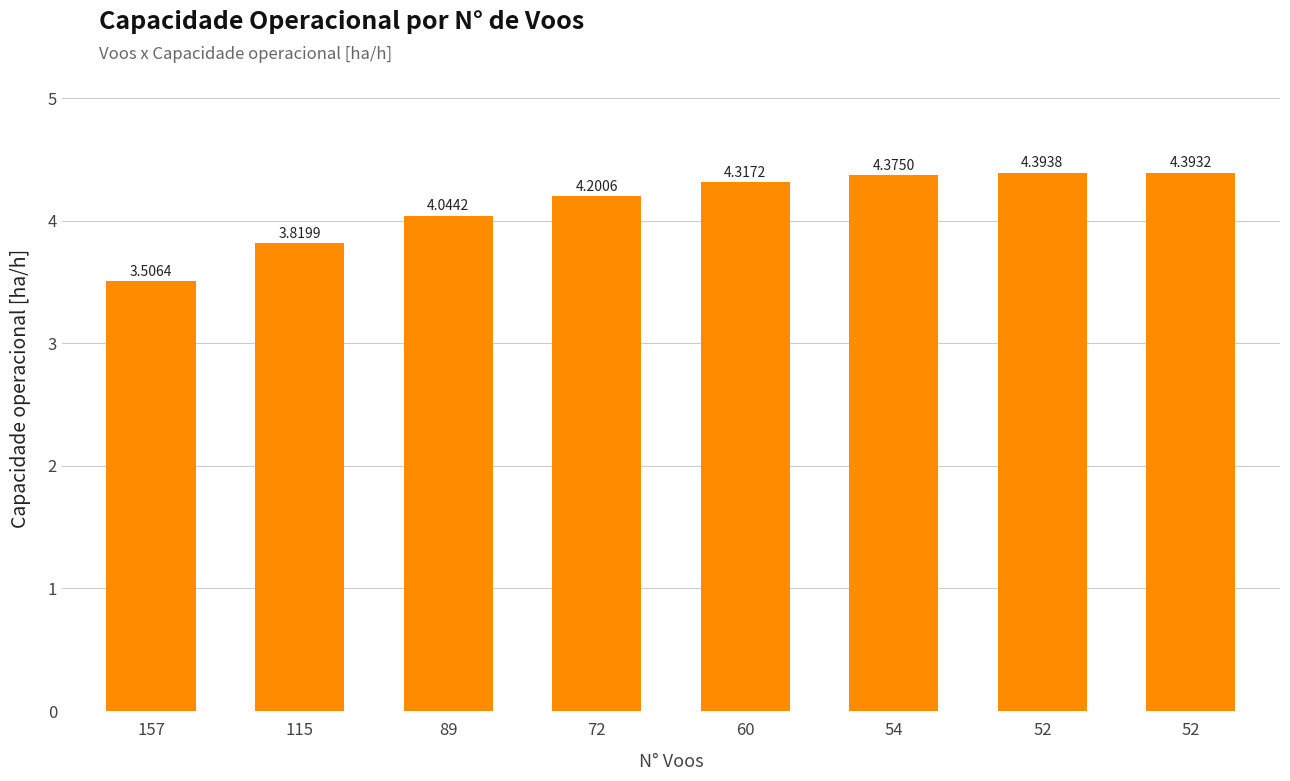

What is the value of the 1st bar from the left?

3.5